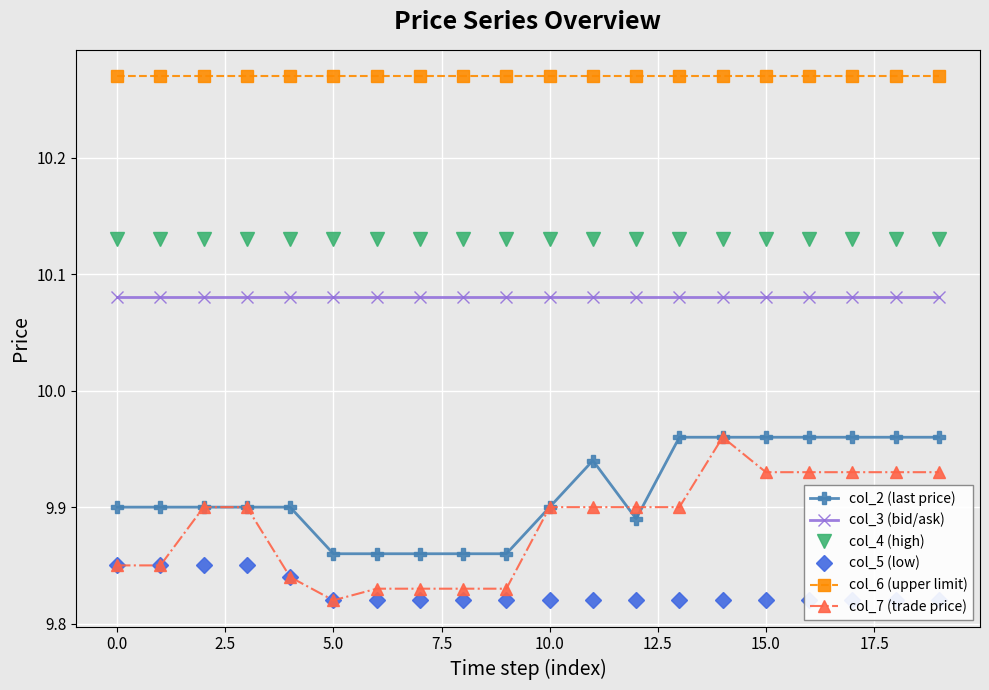

Count the col_7 (trade price) values in the range 9 to 10.

20